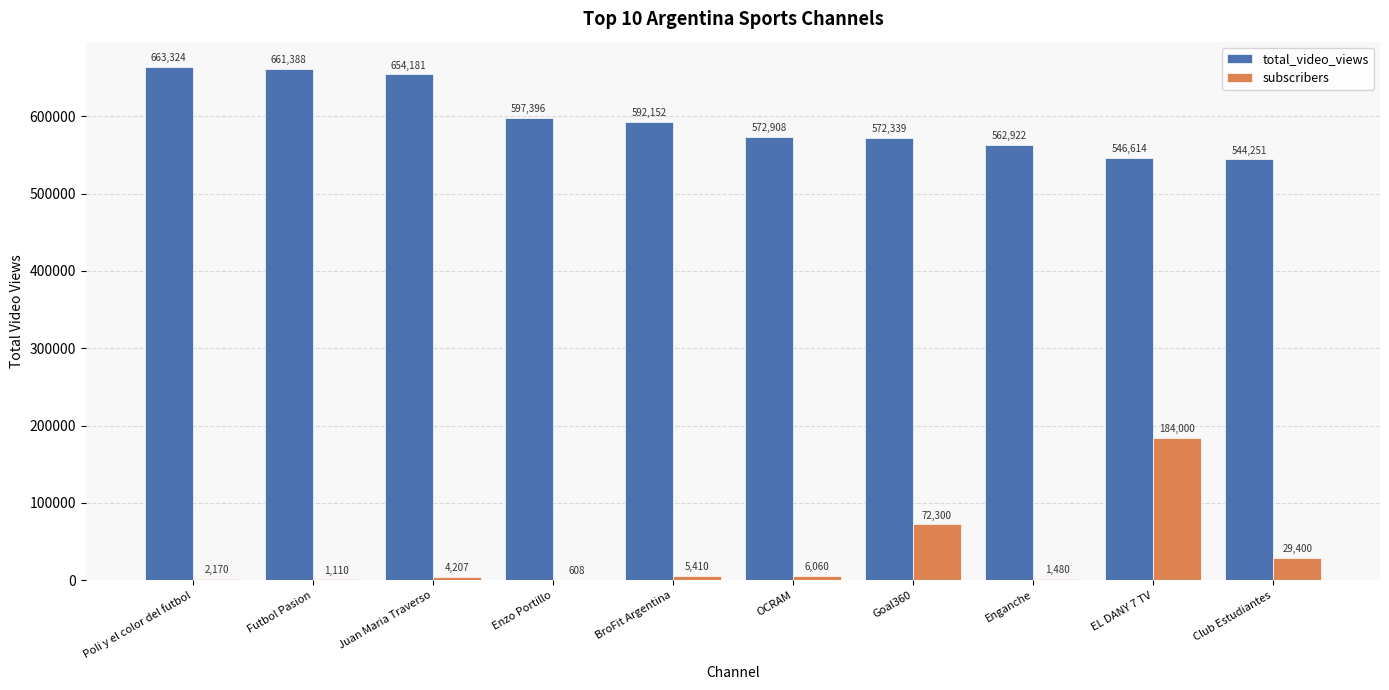

Is it true that total_video_views equals 770914 at EL DANY 7 TV?

False